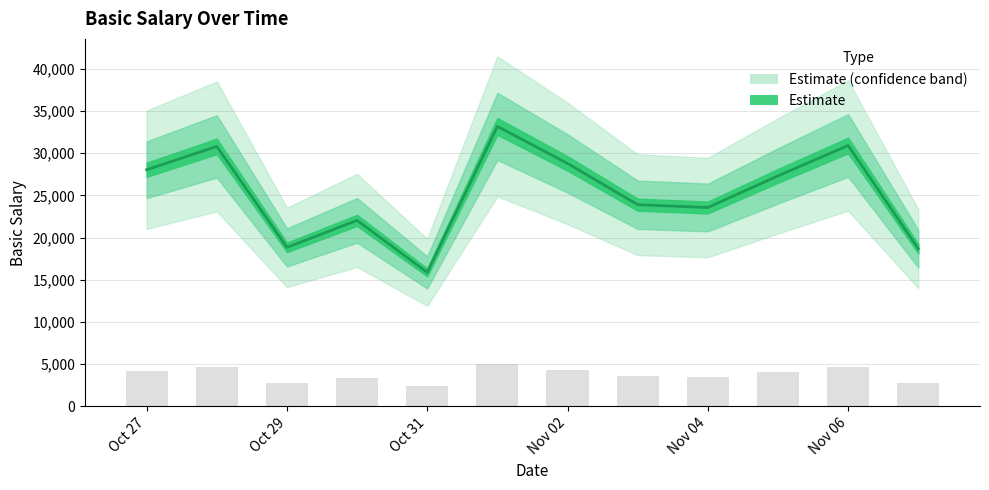

What is the label of the 8th bar from the left?

2024-11-03